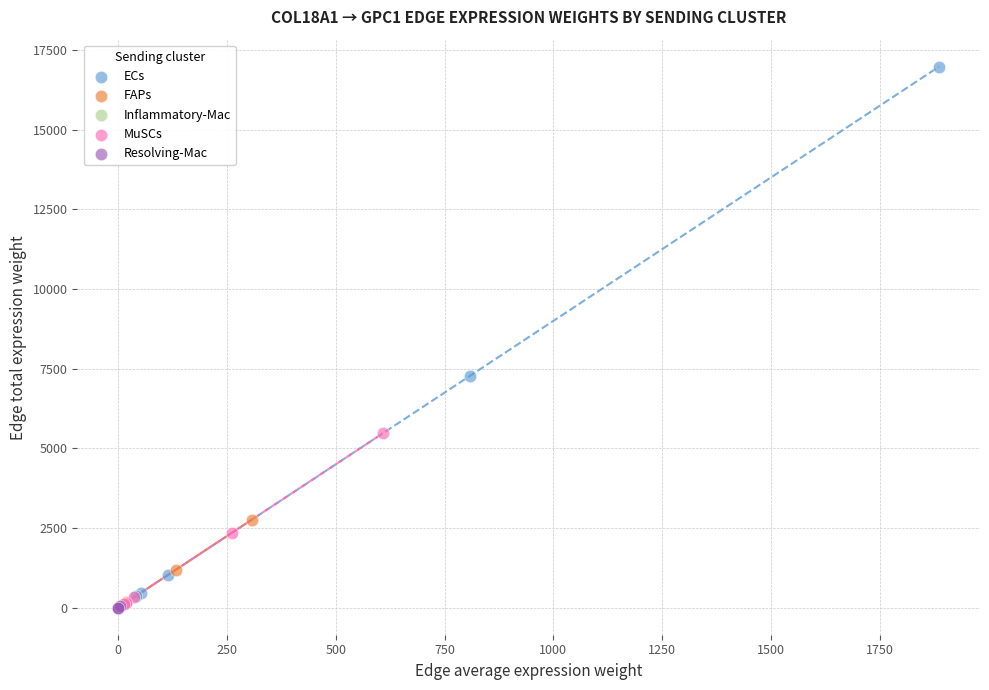

Which series contains the highest Y value?

ECs